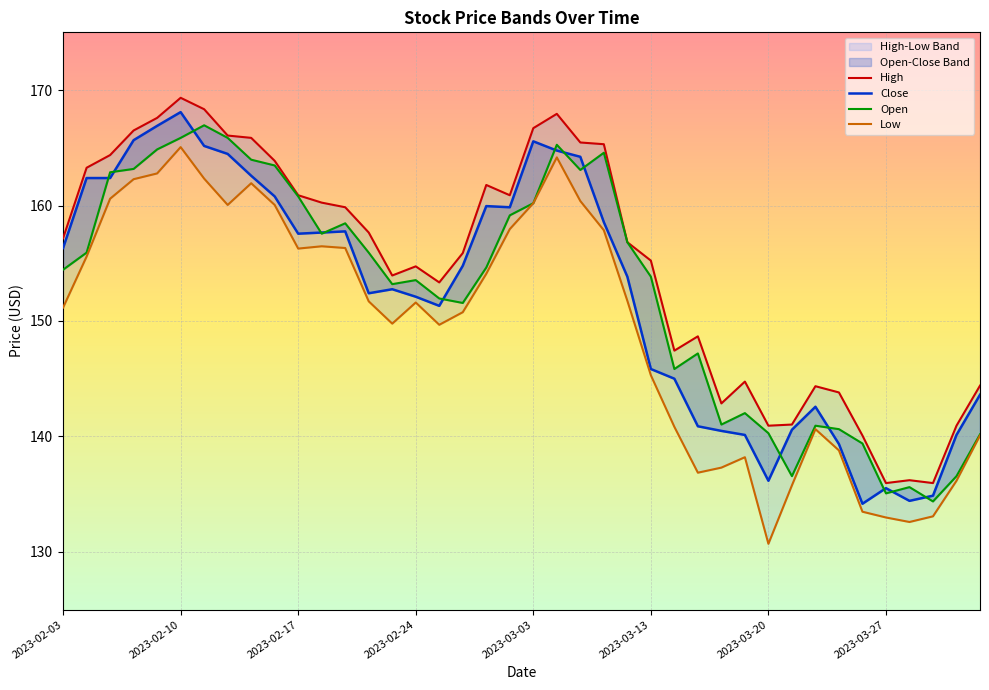

How many values in the Low series exceed 151?

22